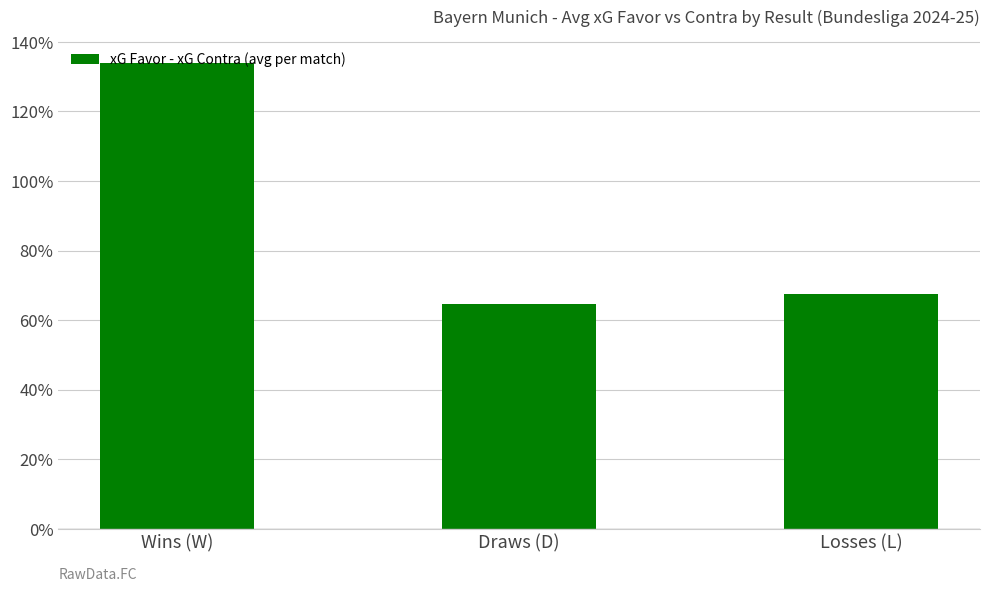

Which has a higher value, Draws (D) or Losses (L)?

Losses (L)